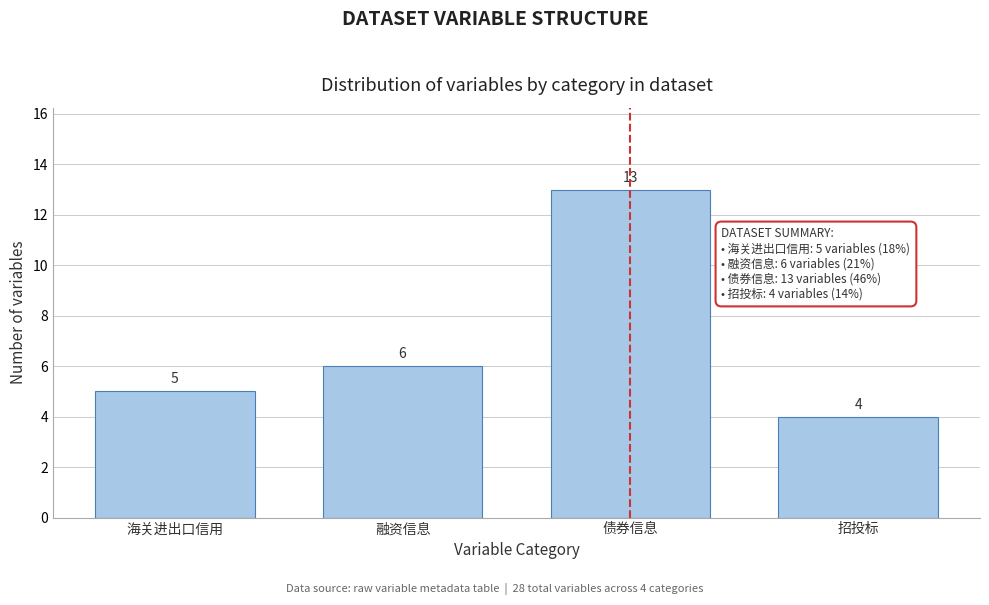

Reading right to left, extract all data points from this chart.

4	13	6	5